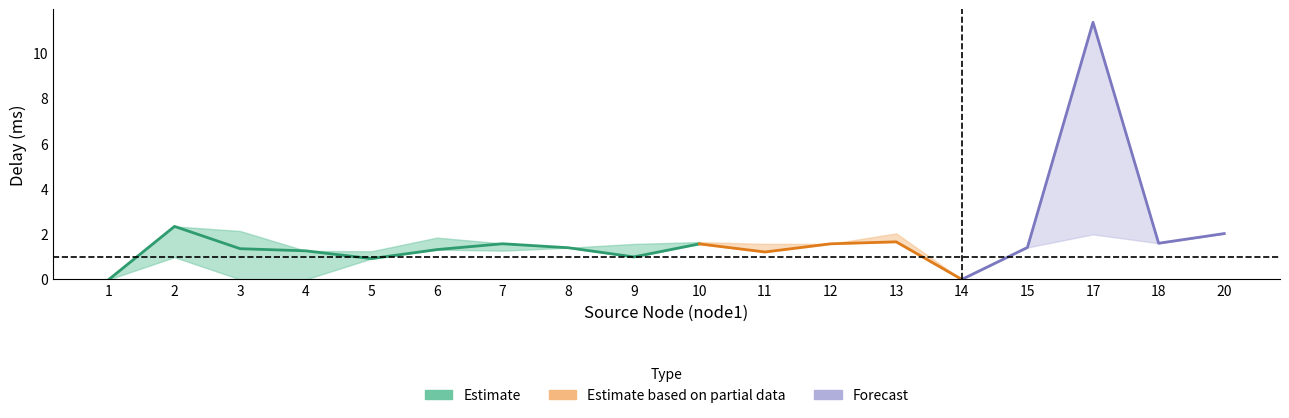

What is the average value of the delay_mean series?

1.9